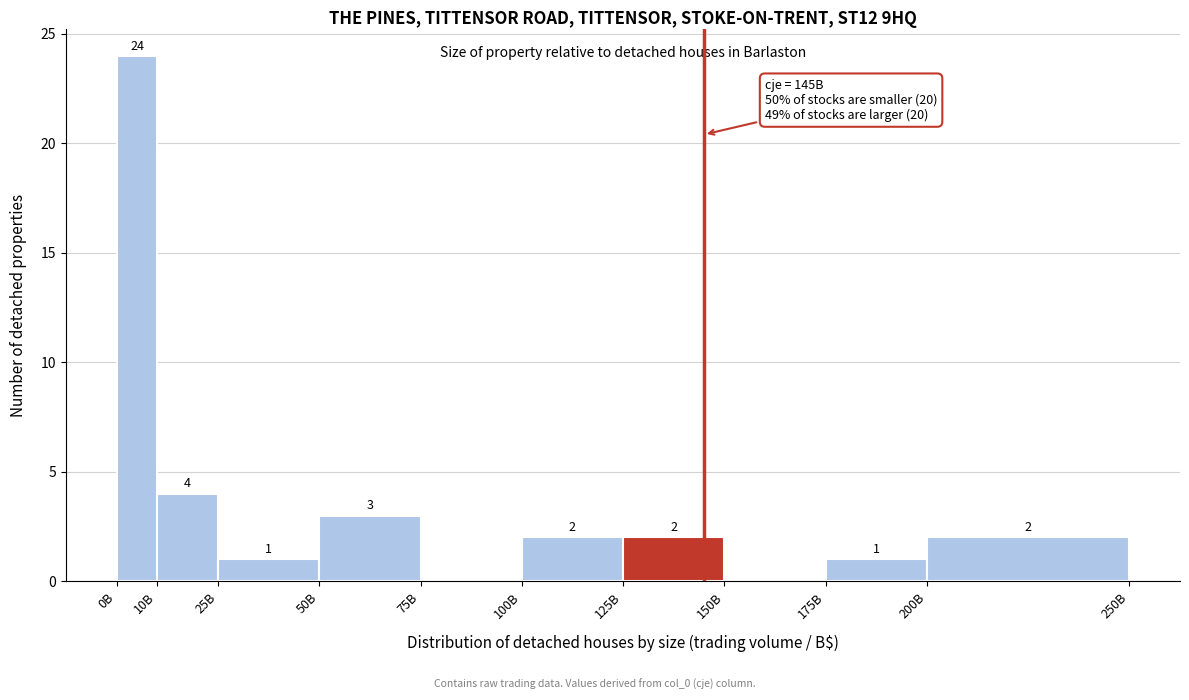

Reading right to left, list all the values displayed in this chart.

200B=2	175B=1	150B=0	125B=2	100B=2	75B=0	50B=3	25B=1	10B=4	0B=24